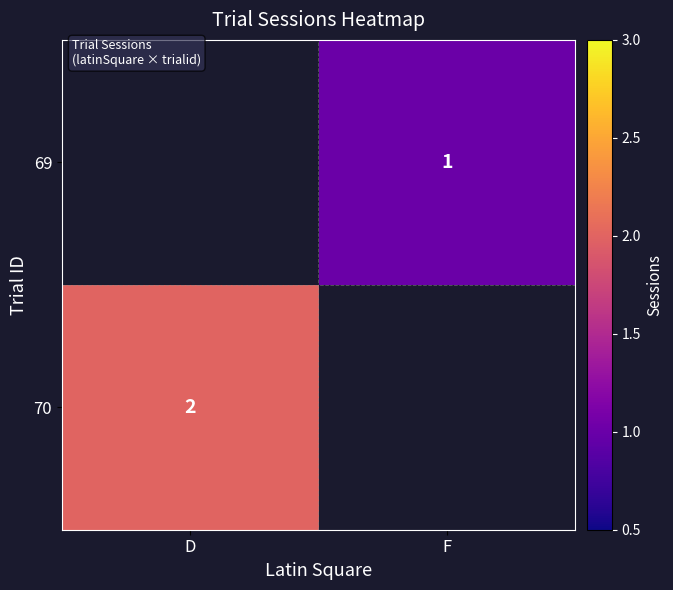

What is the maximum value shown in the chart?

2